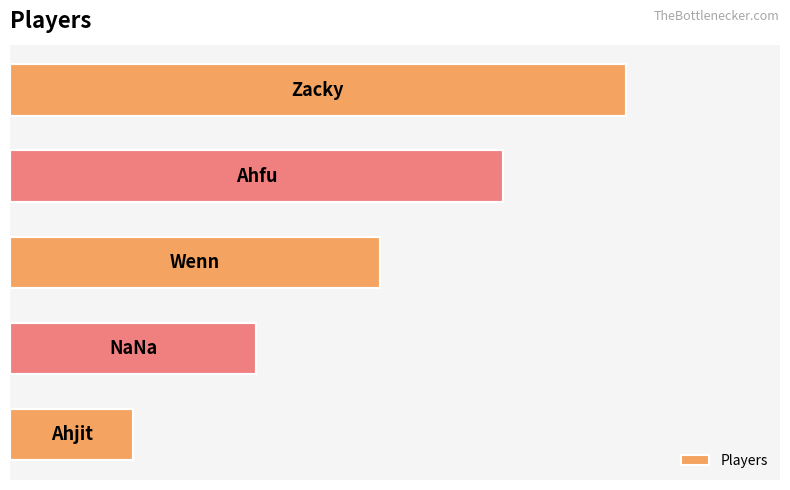

Are the bars horizontal?

Yes